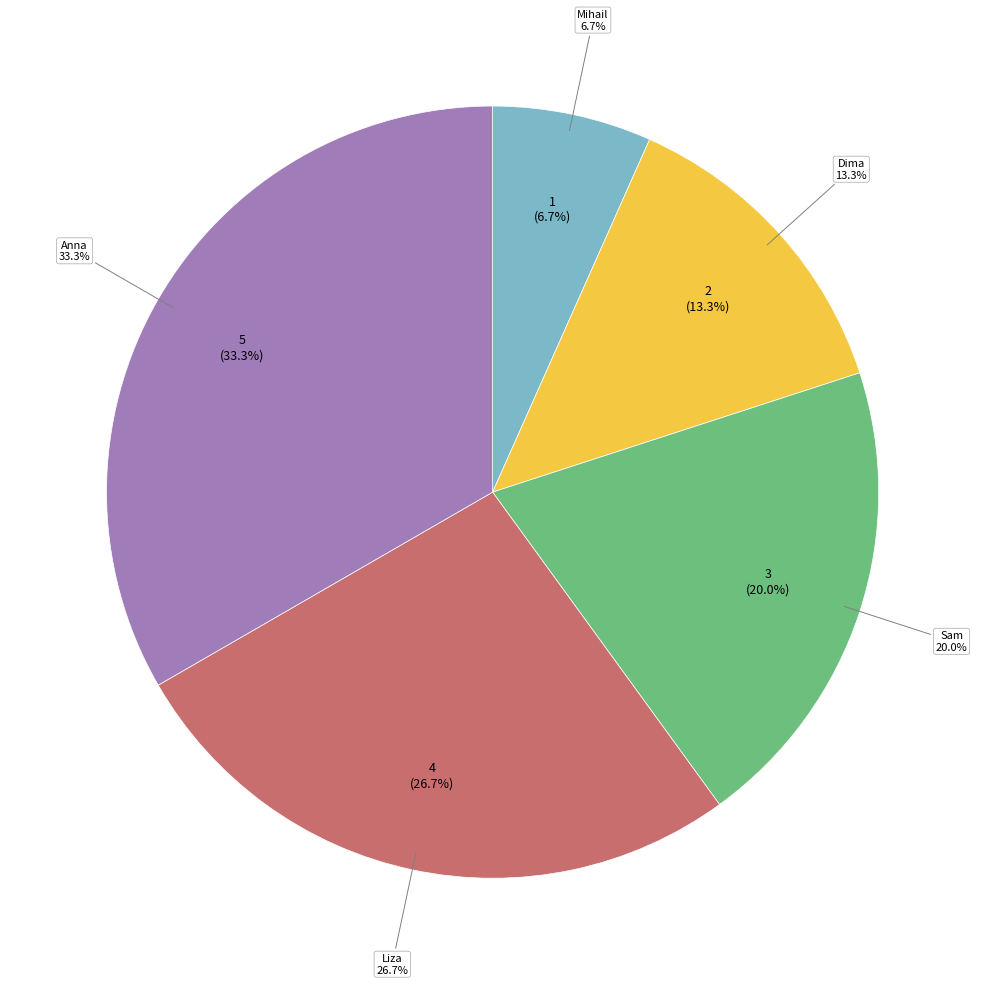

What percentage is the Anna slice, to the nearest percent?

33%